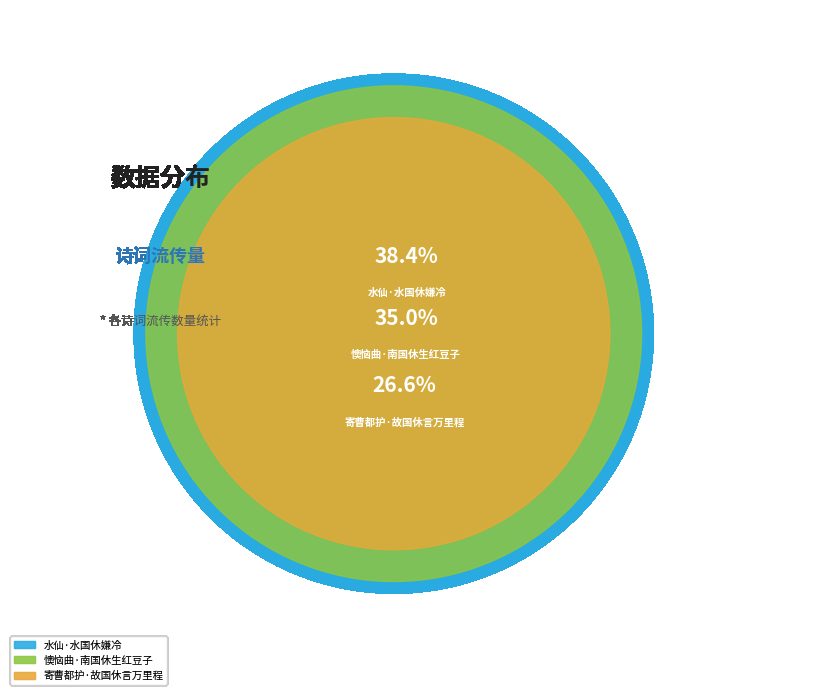

Combined, do 寄曹都护·故国休言万里程 and 懊恼曲·南国休生红豆子 account for over 50%?

Yes